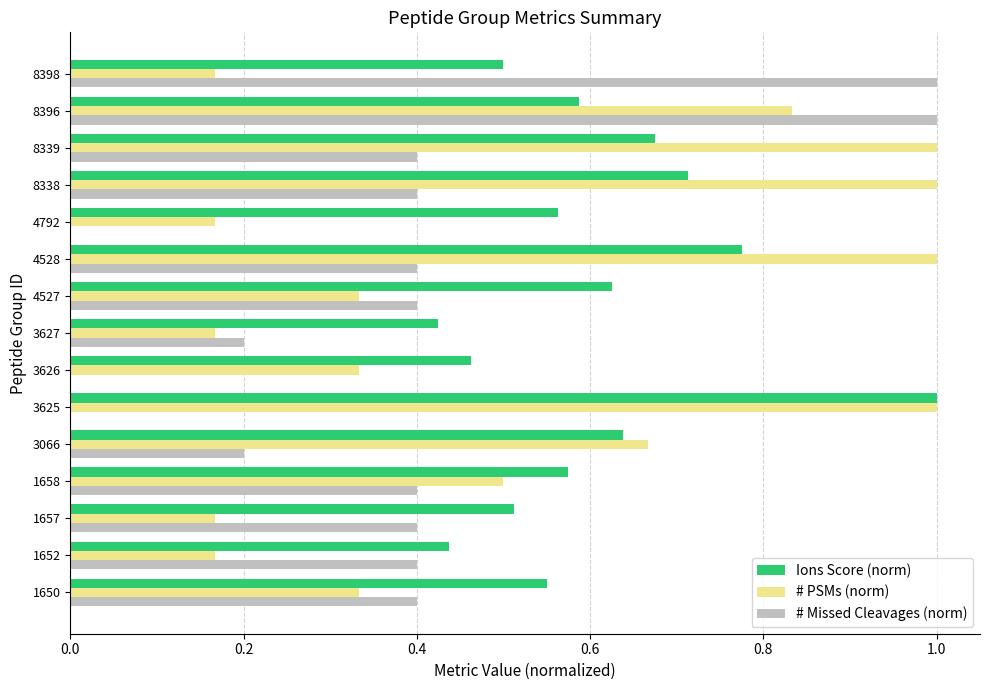

Between 1652 and 4792, which series saw the biggest shift?

# Missed Cleavages (norm)